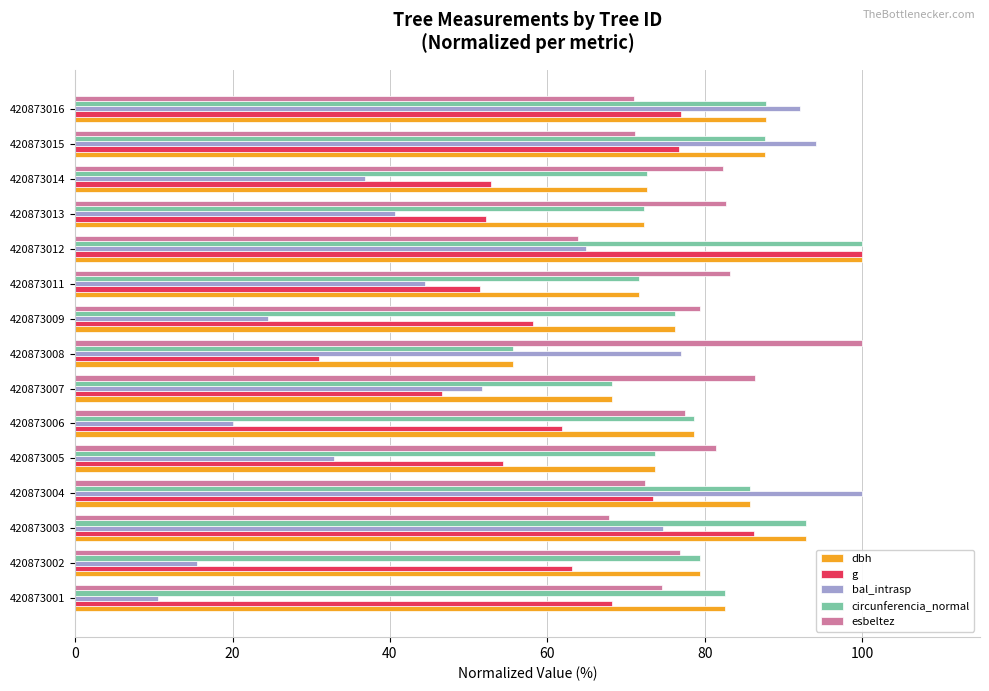

Which series changed the most between 420873001 and 420873011?

bal_intrasp